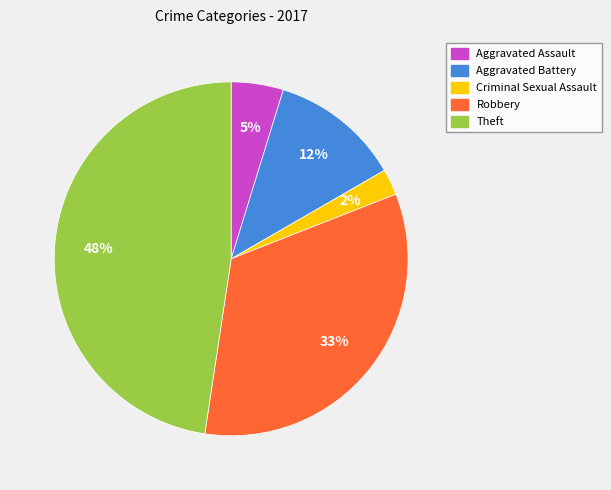

True or false: Aggravated Assault accounts for 5% of the total.

True